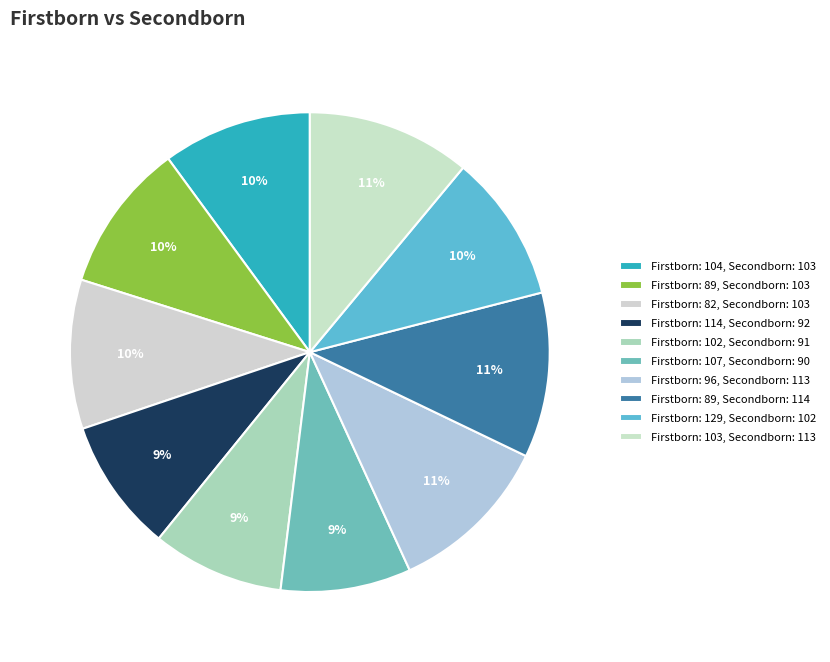

What is the smallest slice in the pie chart?

107